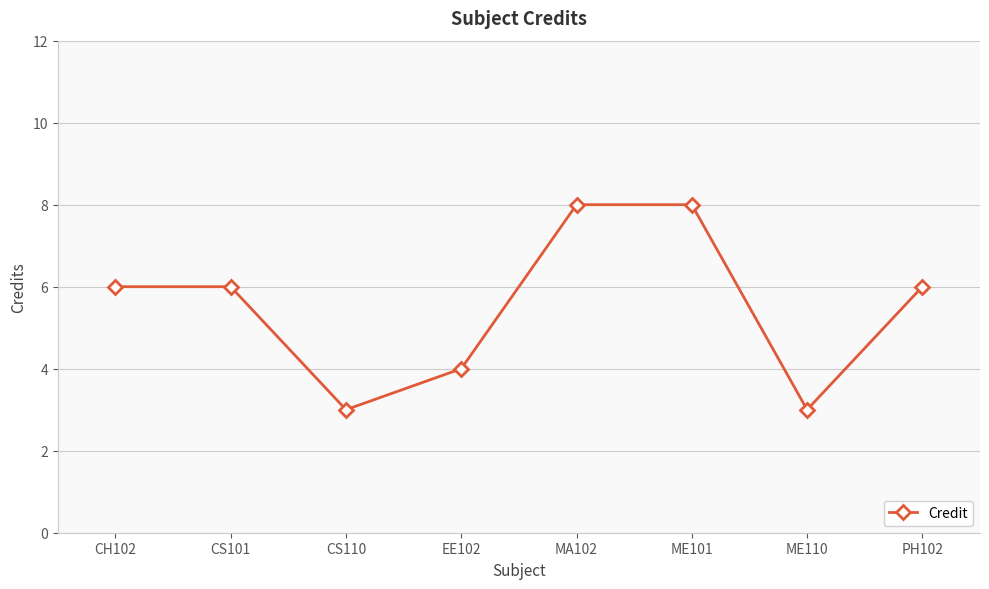

What is the change in value from CS110 to ME101?

+5